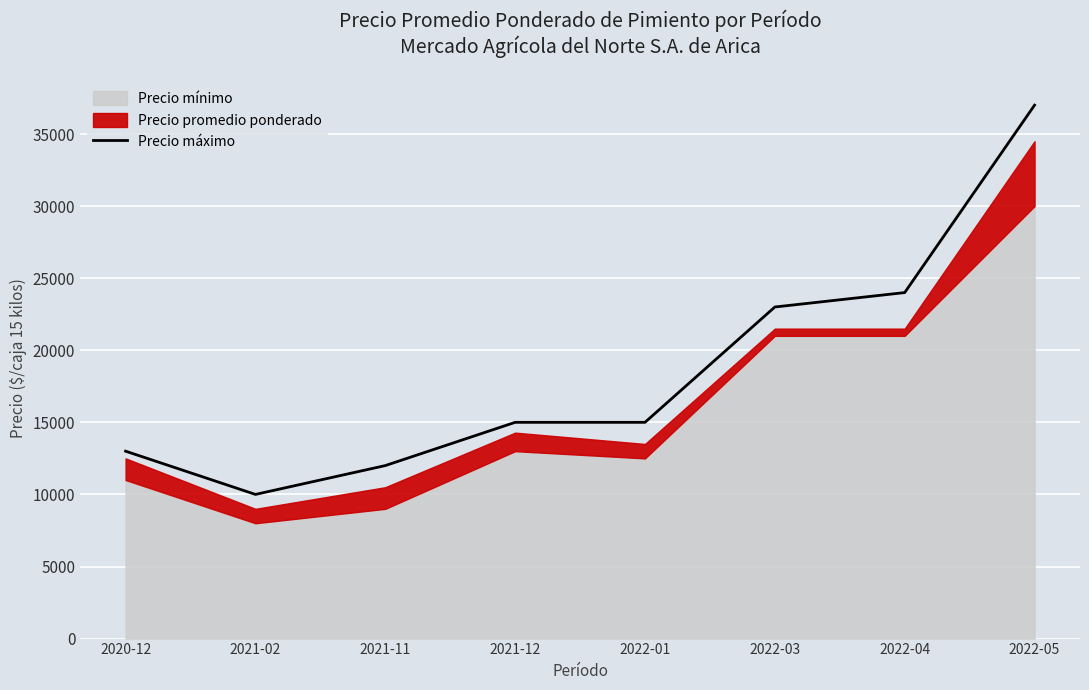

Count the number of categories in the chart.

8